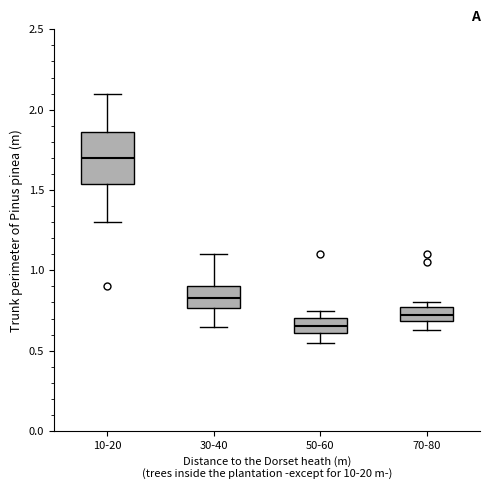

Which box has the lowest median line?

50-60